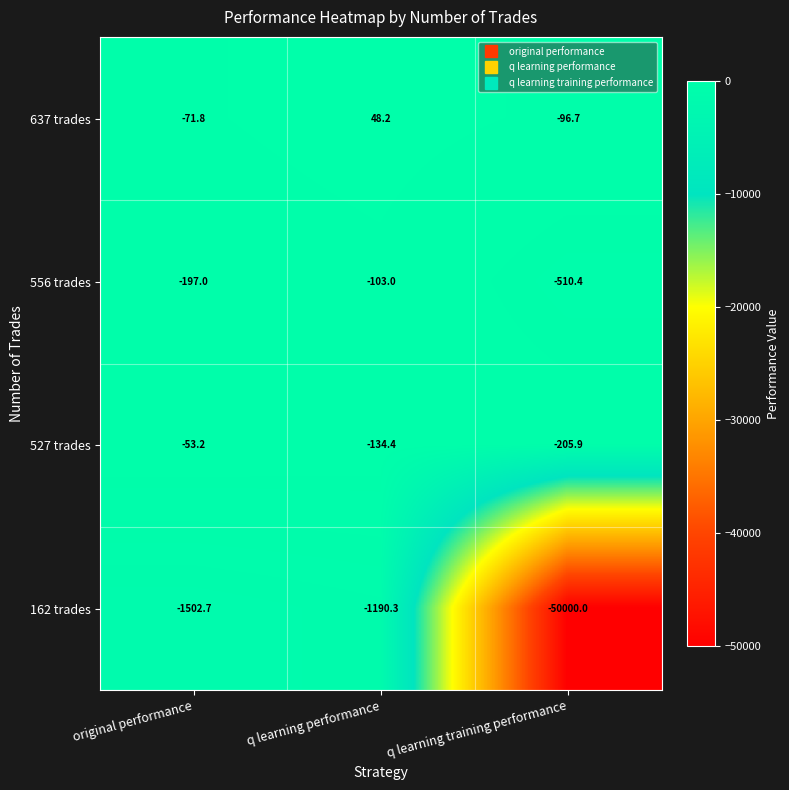

What is the approximate value of 527 trades at q learning training performance?

-205.9